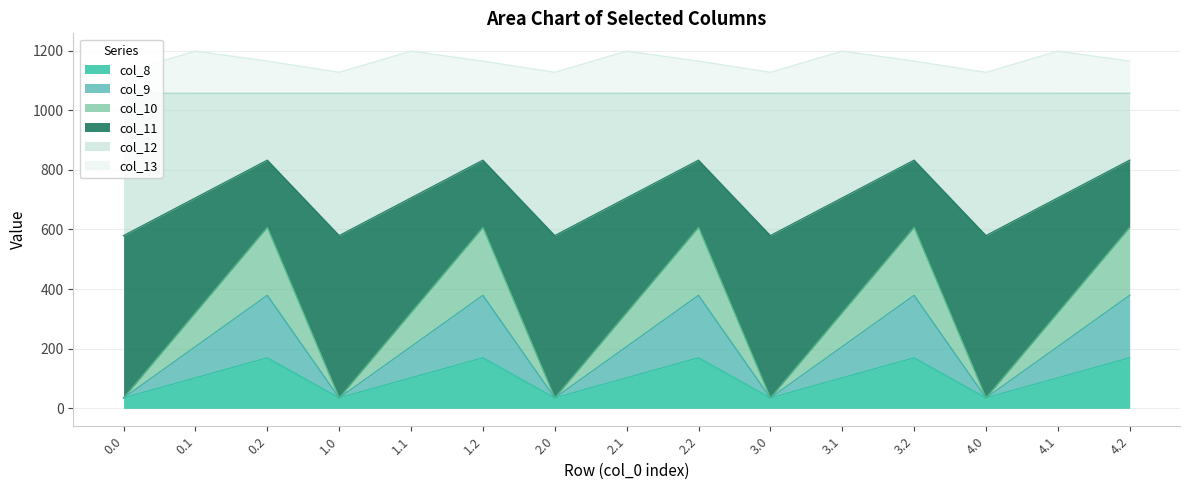

True or false: col_10 and col_8 cross at least once.

False